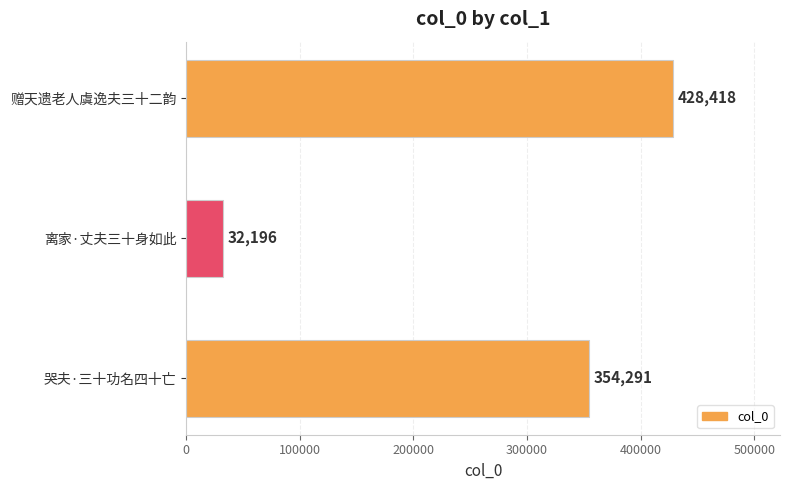

The chart shows a value of 11619 at 离家·丈夫三十身如此. True or false?

False